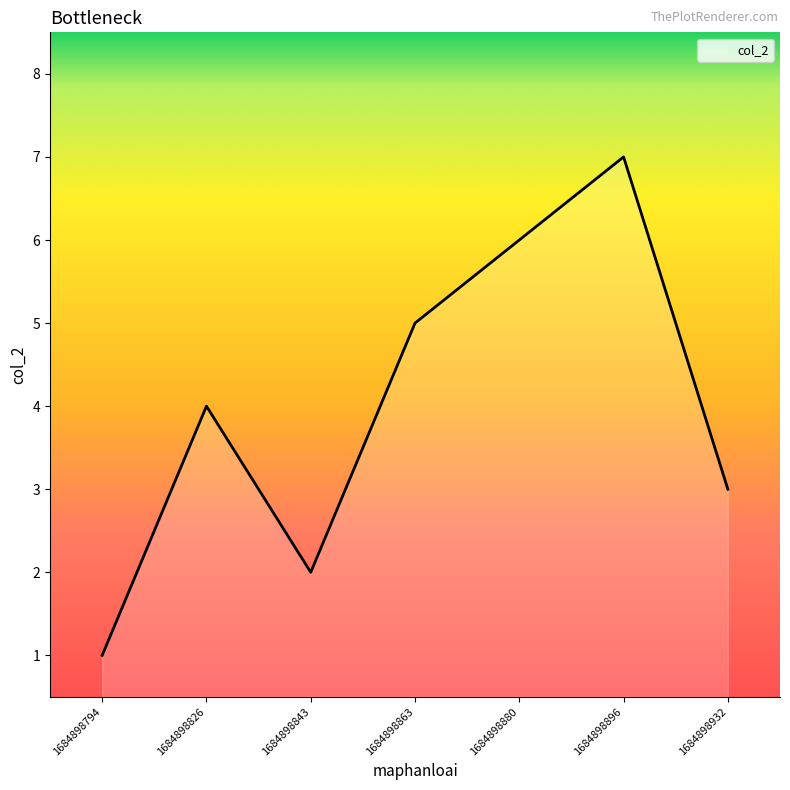

True or false: there are more than 1 points higher than both neighbors.

True